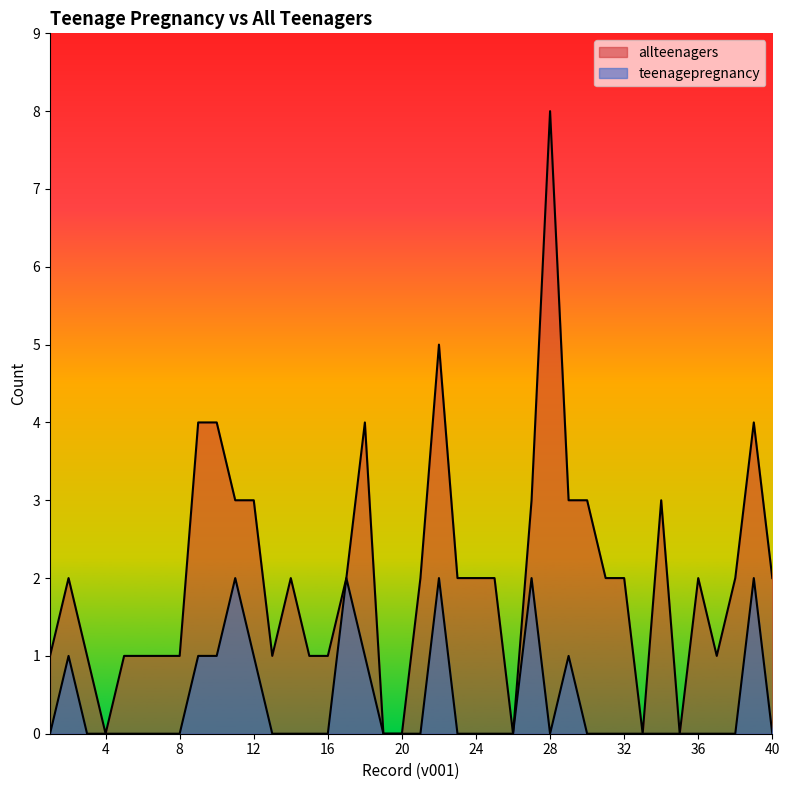

Where is the first local minimum for teenagepregnancy?

28